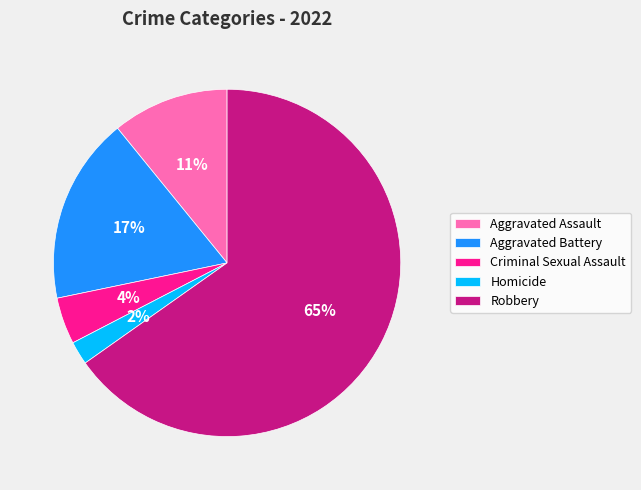

To the nearest percent, what percentage of the pie is Homicide?

2%